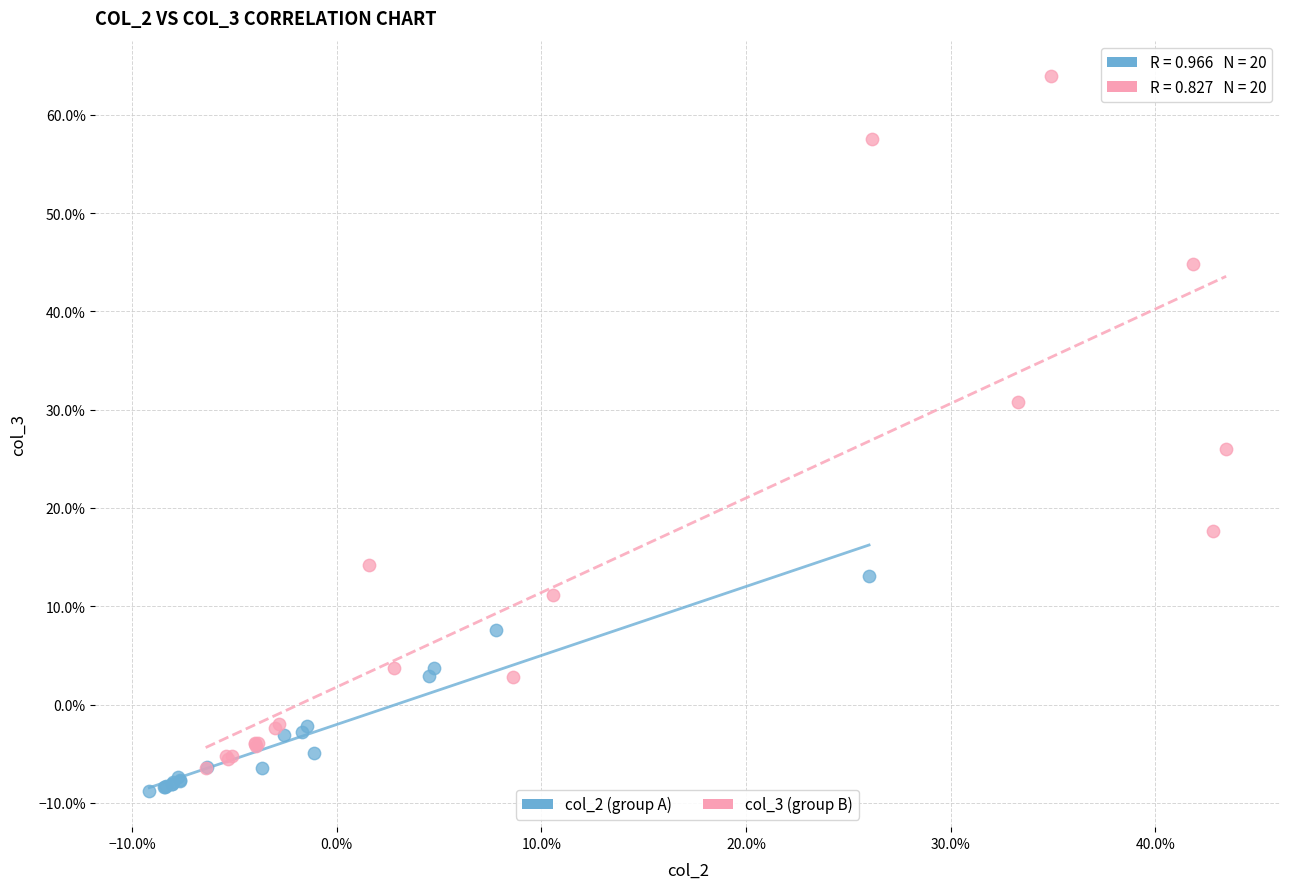

What are all the series names shown in the legend?

col_2 (group A), col_3 (group B)